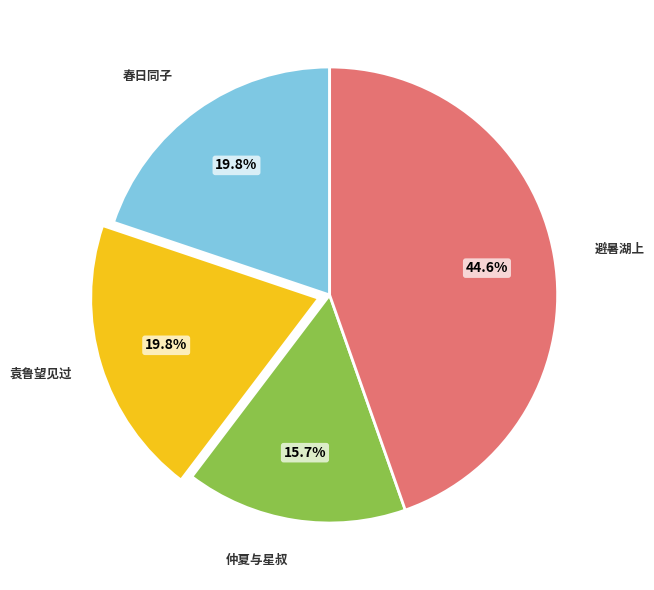

Does any single category account for the majority?

No